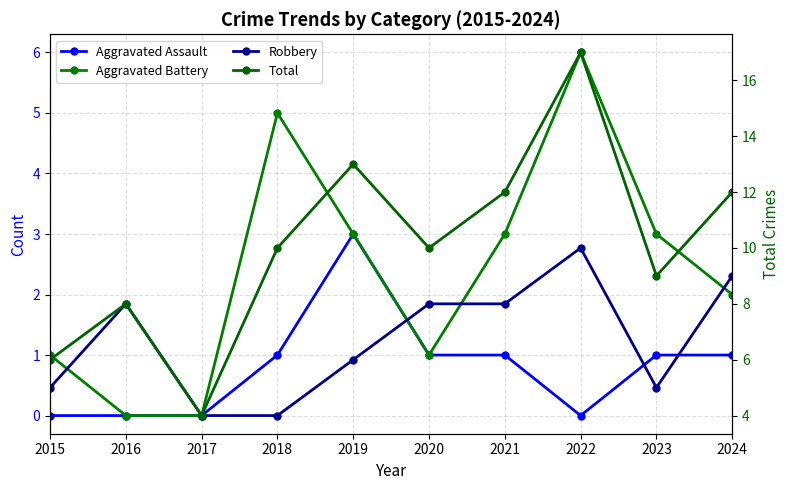

What is the sum of the Aggravated Assault values at 2023 and 2015?

1